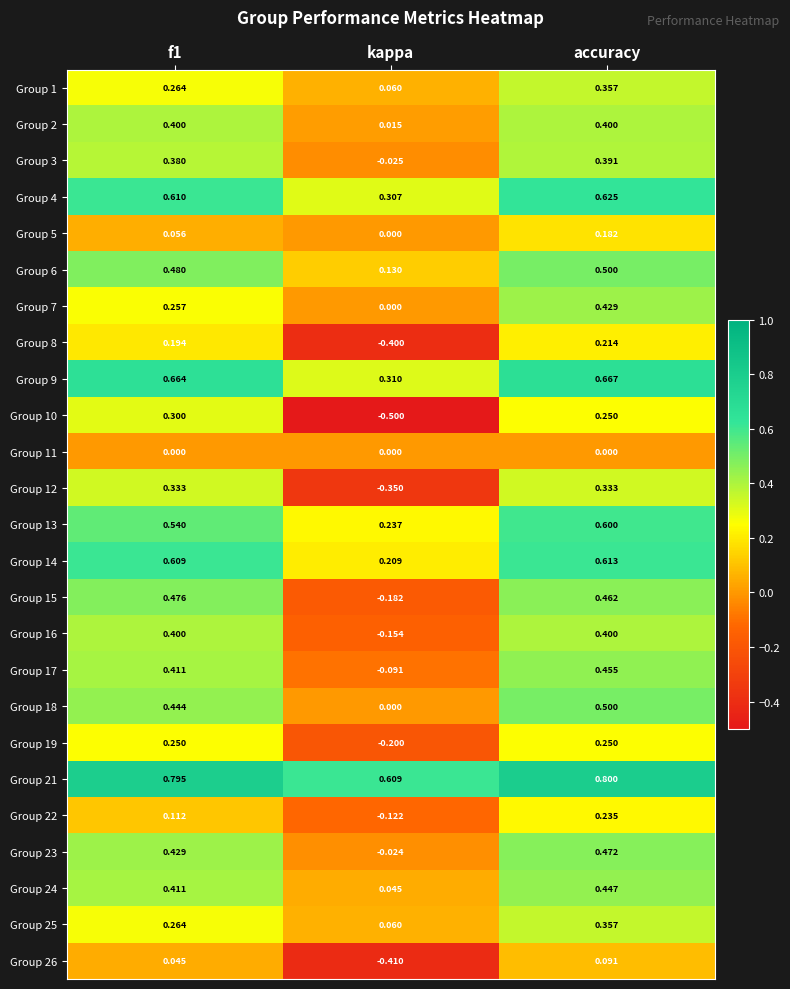

Is the value of Group 24 at kappa greater than the value of Group 22 at accuracy?

No